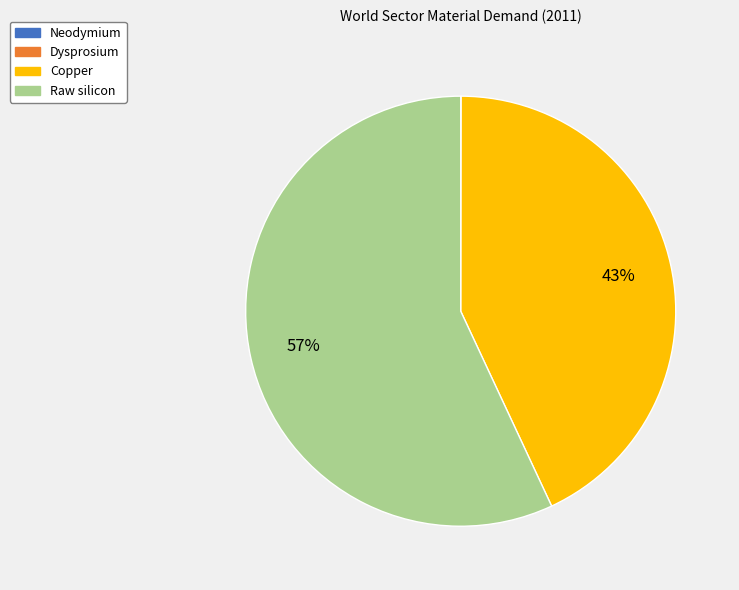

Does any single category account for the majority?

Yes